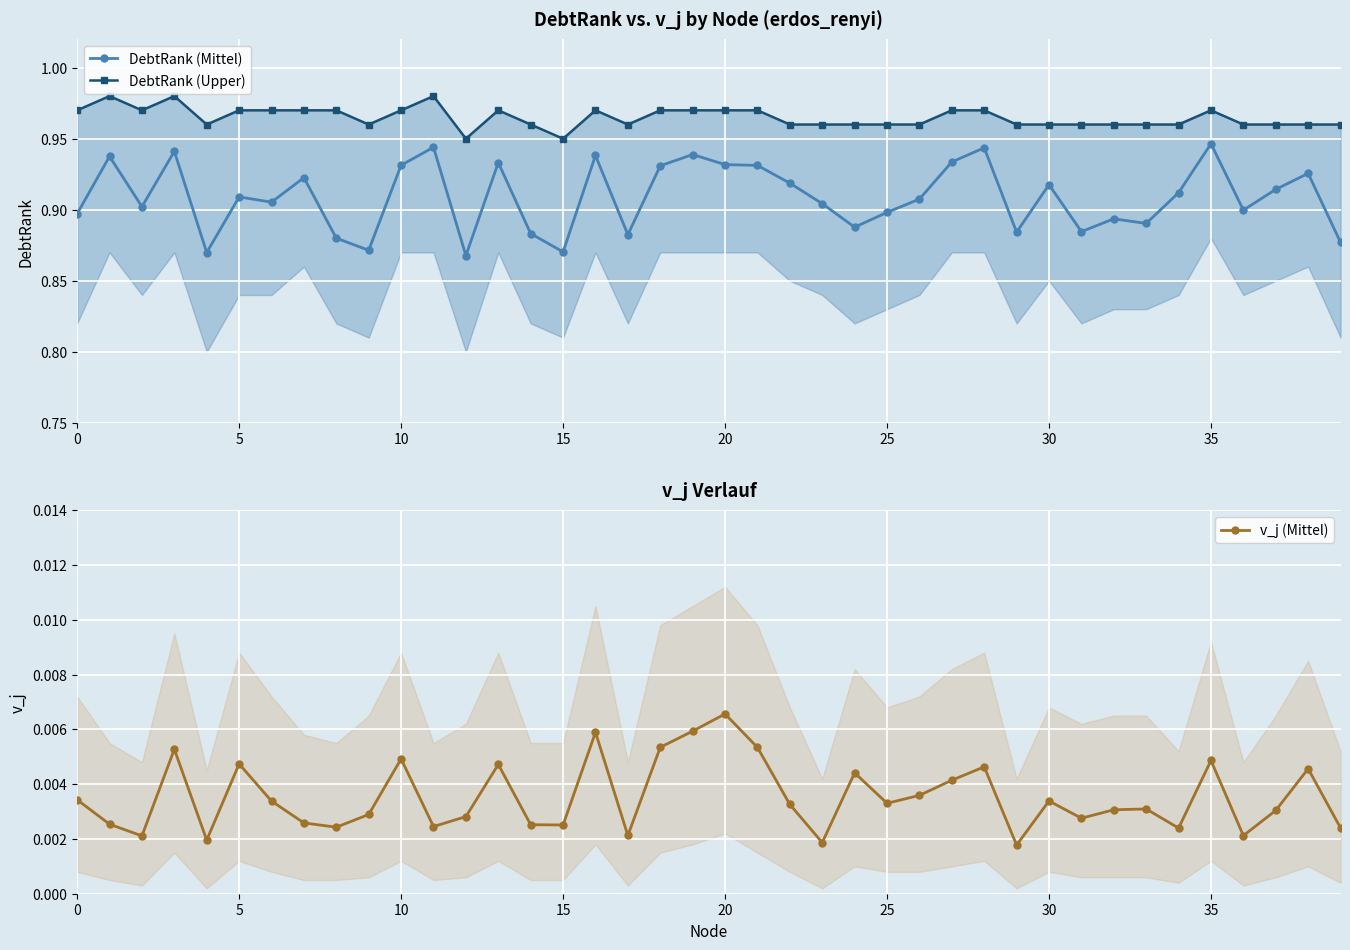

What is the label of the 36th point from the left?

35